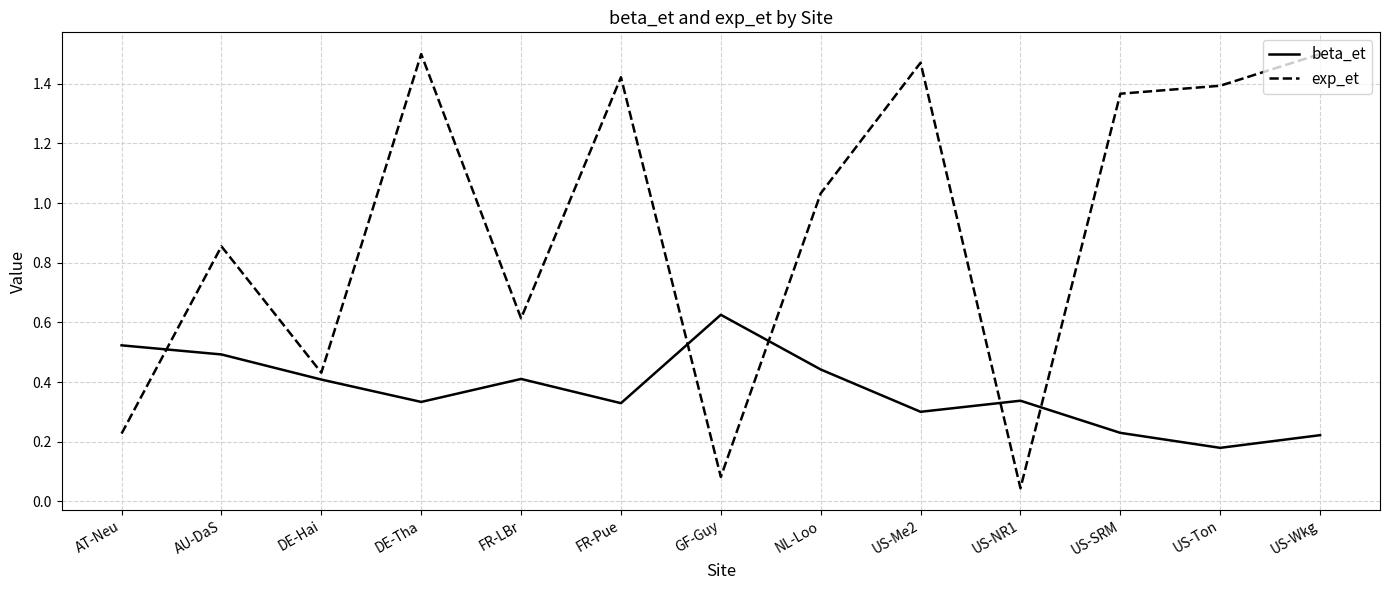

Which series has the largest total across all categories?

exp_et